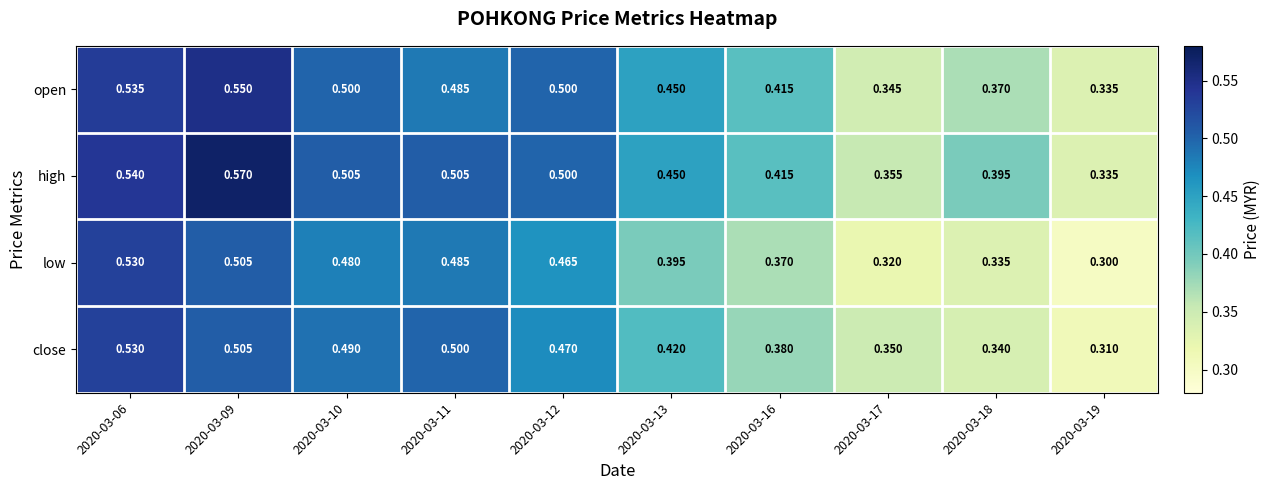

Which series has the largest total across all categories?

high